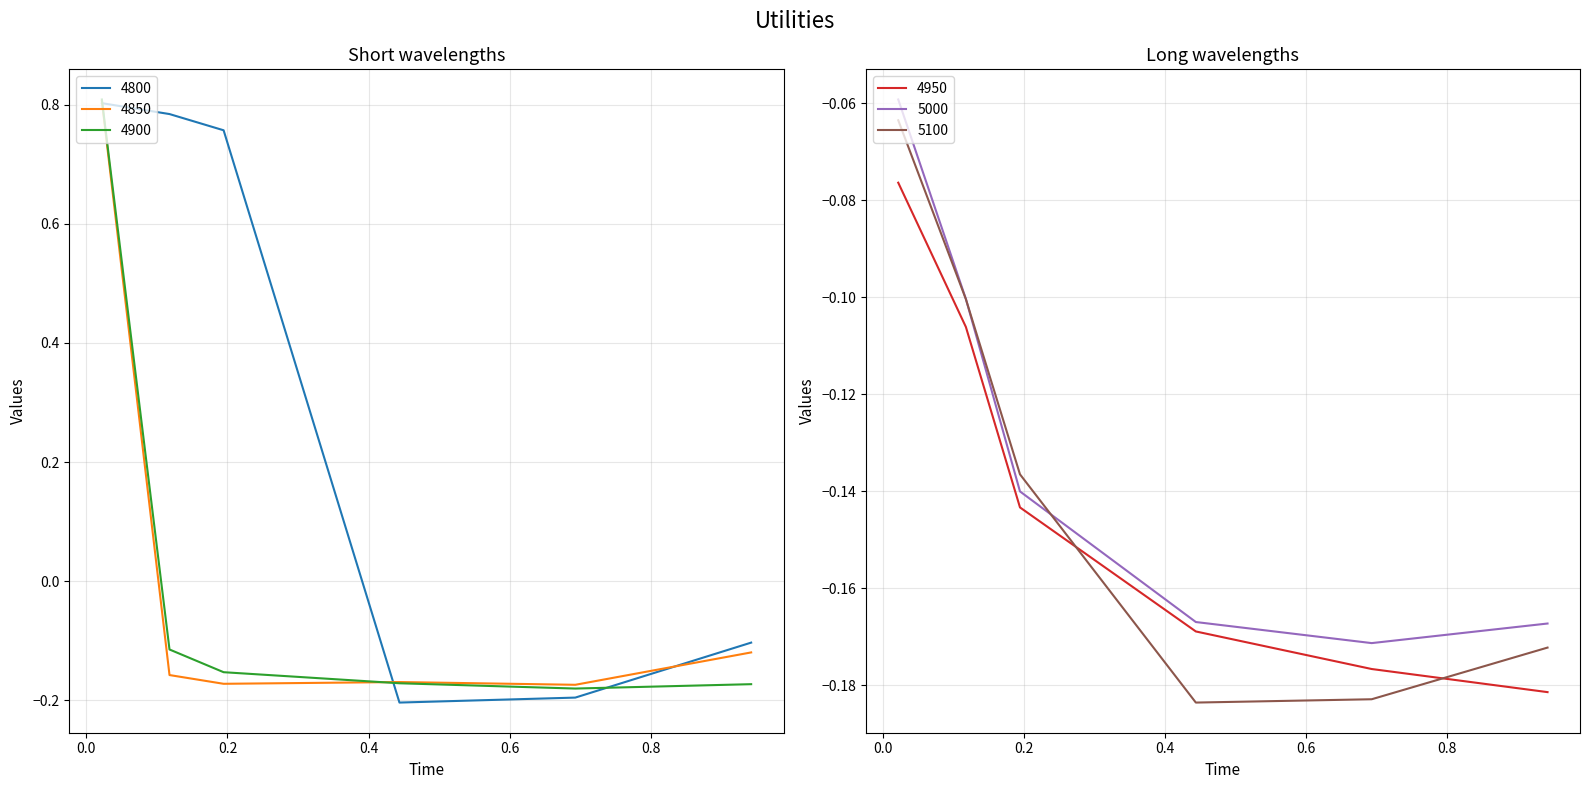

True or false: 4800 has a value of 0.8 at 0.0.

True